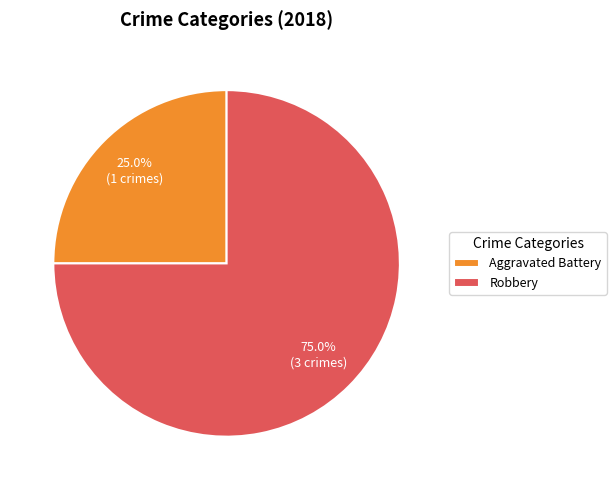

What is the smallest slice in the pie chart?

Aggravated Battery